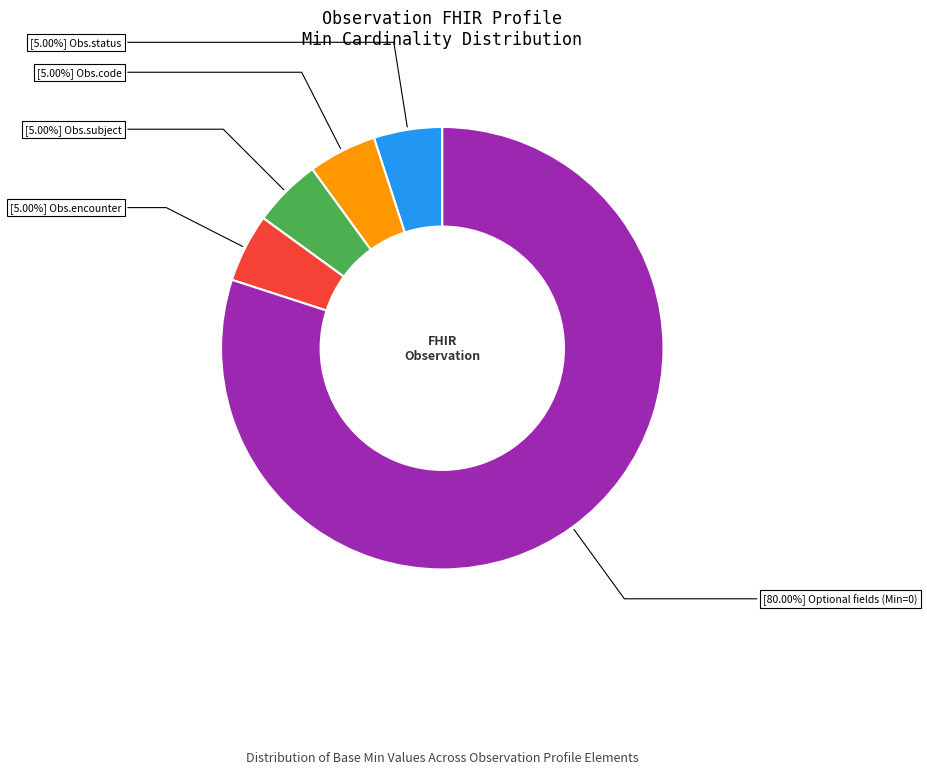

Does any single category account for the majority?

Yes